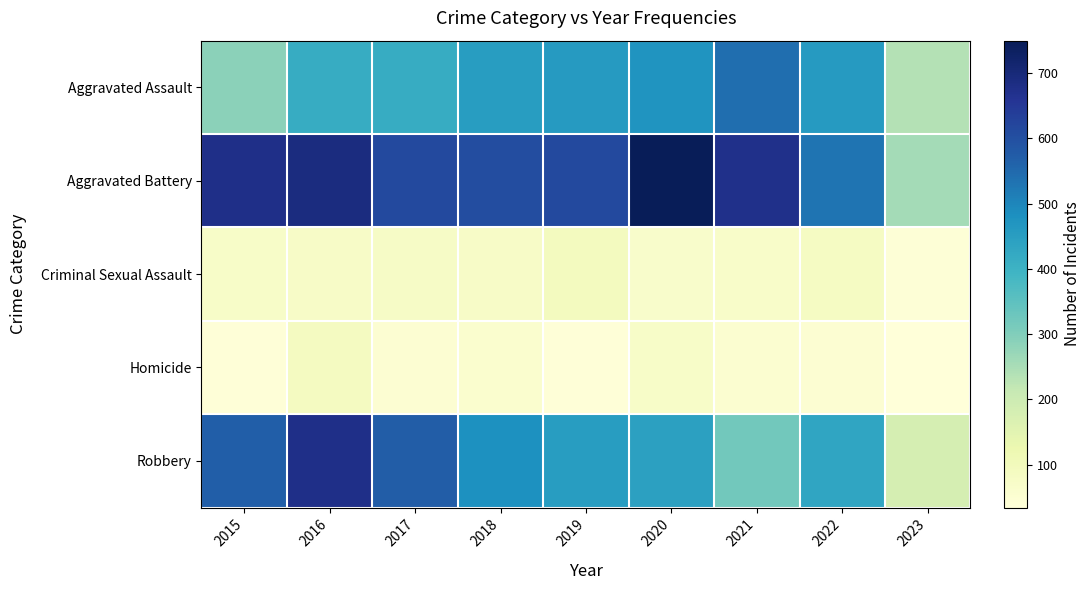

What is the smallest value displayed?

34